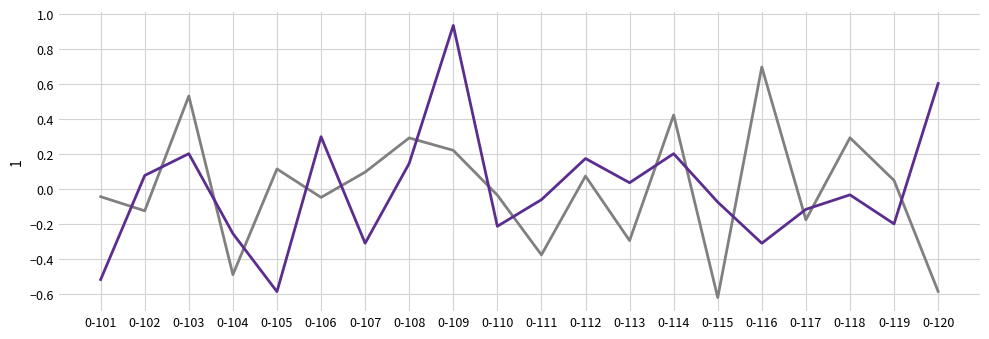

What is the total value across all series at 0-115?

-0.7